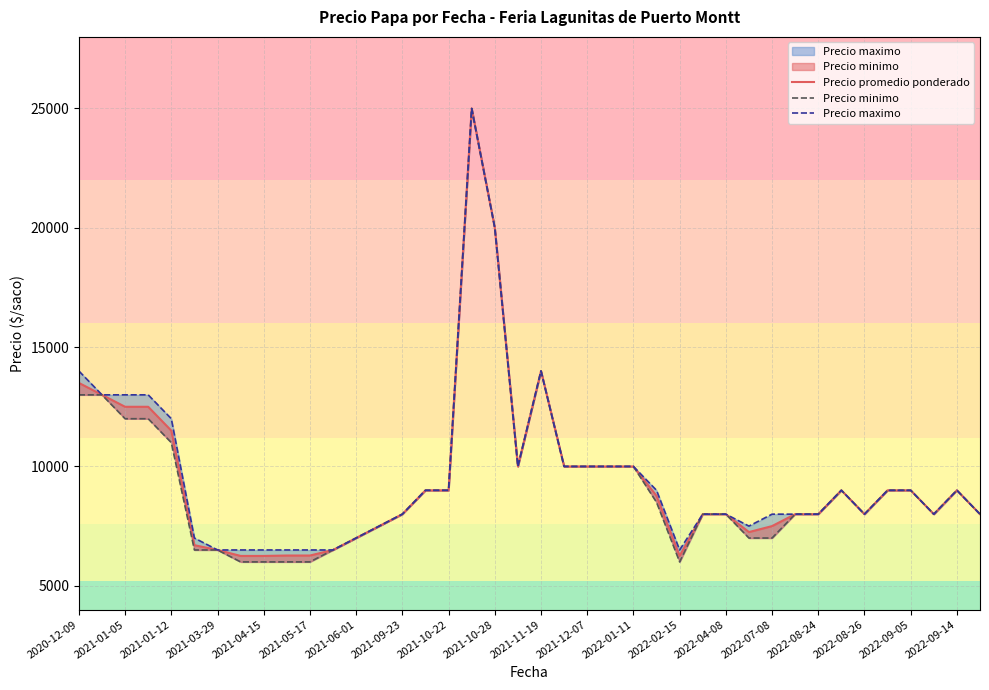

Rank the series by their average value, from highest to lowest.

Precio maximo, Precio promedio ponderado, Precio minimo